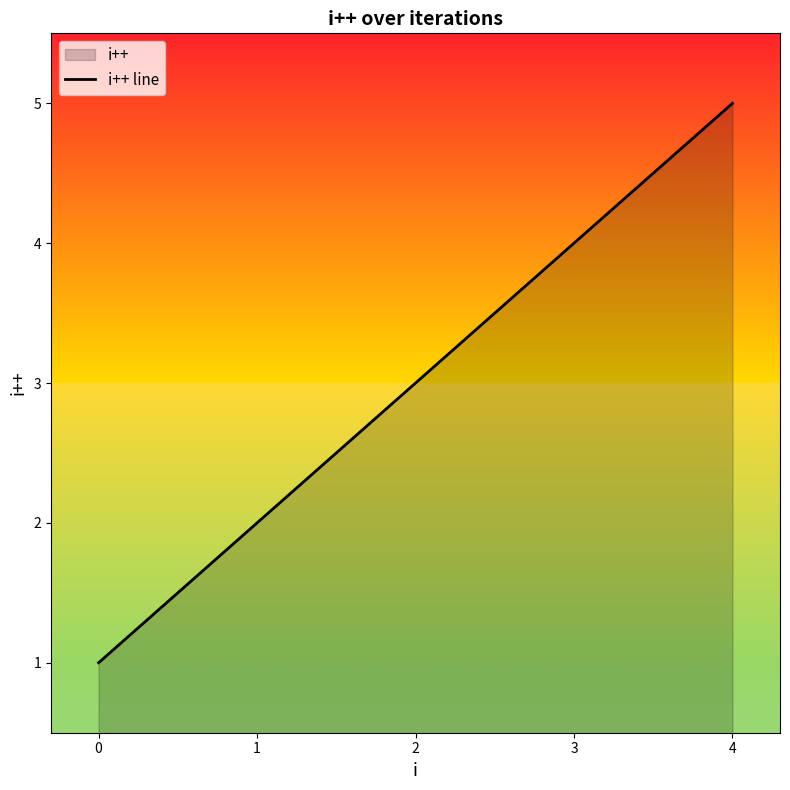

What is the ratio of the value at 1 to the value at 4?

0.4